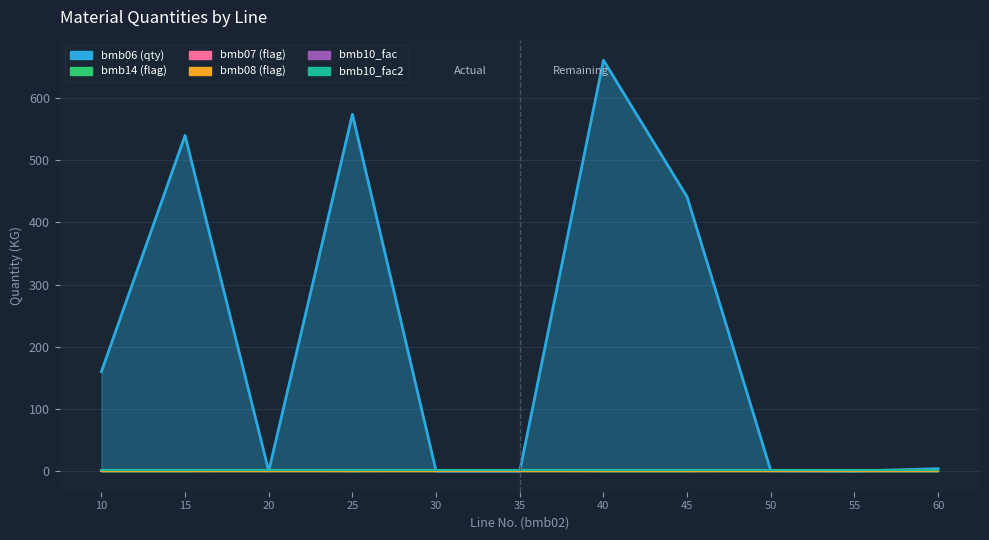

What is the difference between the maximum and minimum values in the bmb14 series?

1.0